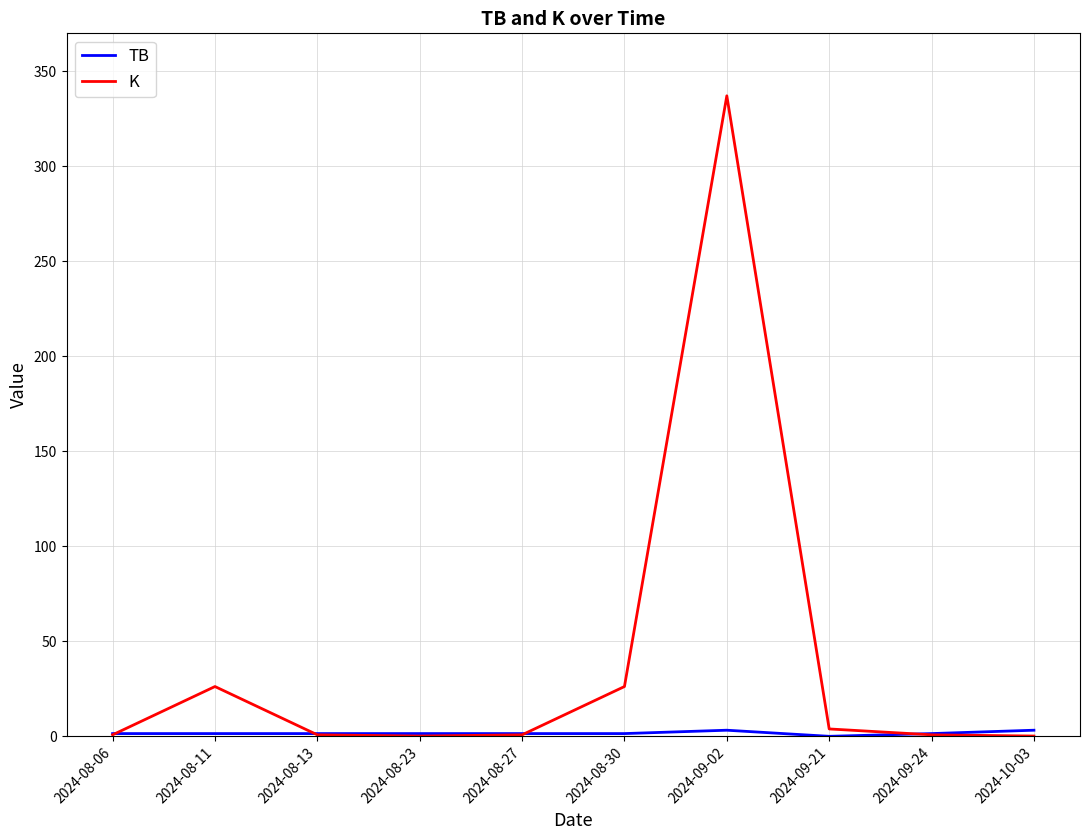

What is the greatest value displayed?

337.1